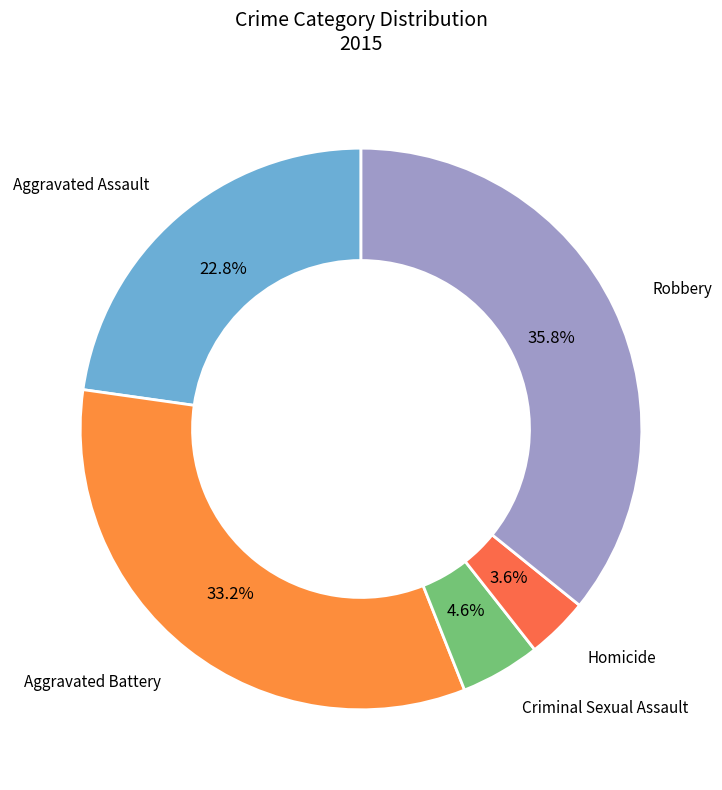

How many segments does this pie chart have?

5